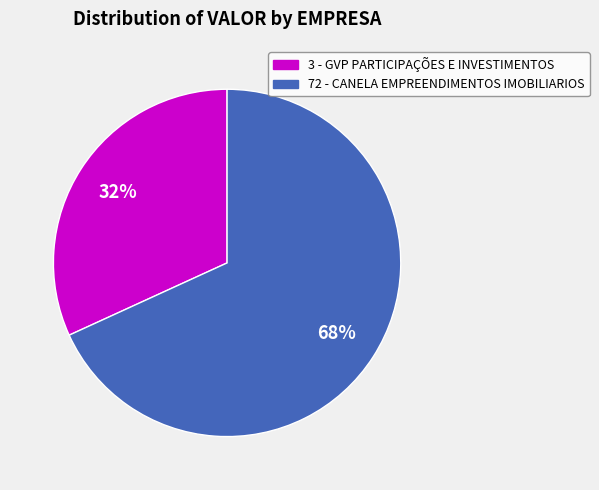

To the nearest percent, what percentage of the pie is 3 - GVP PARTICIPAÇÕES E INVESTIMENTOS?

32%